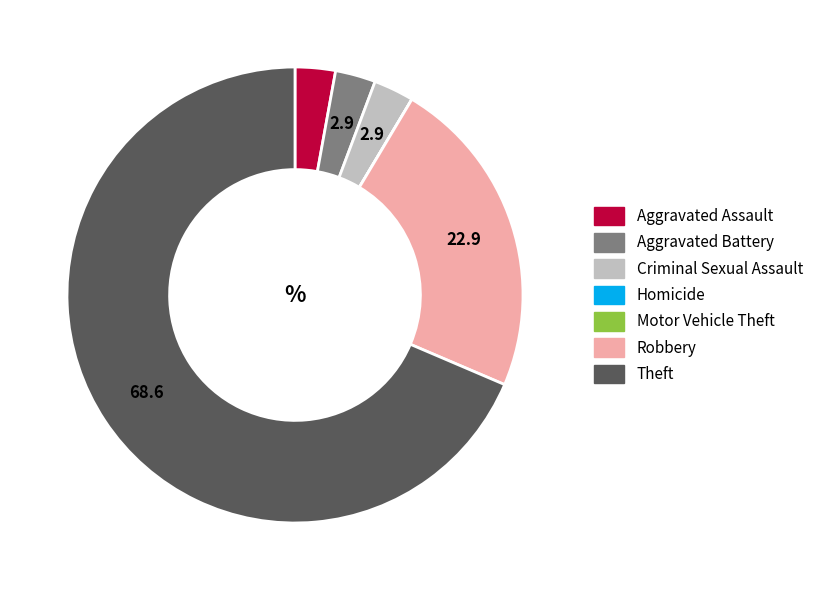

Which slice represents more than half of the pie?

Theft